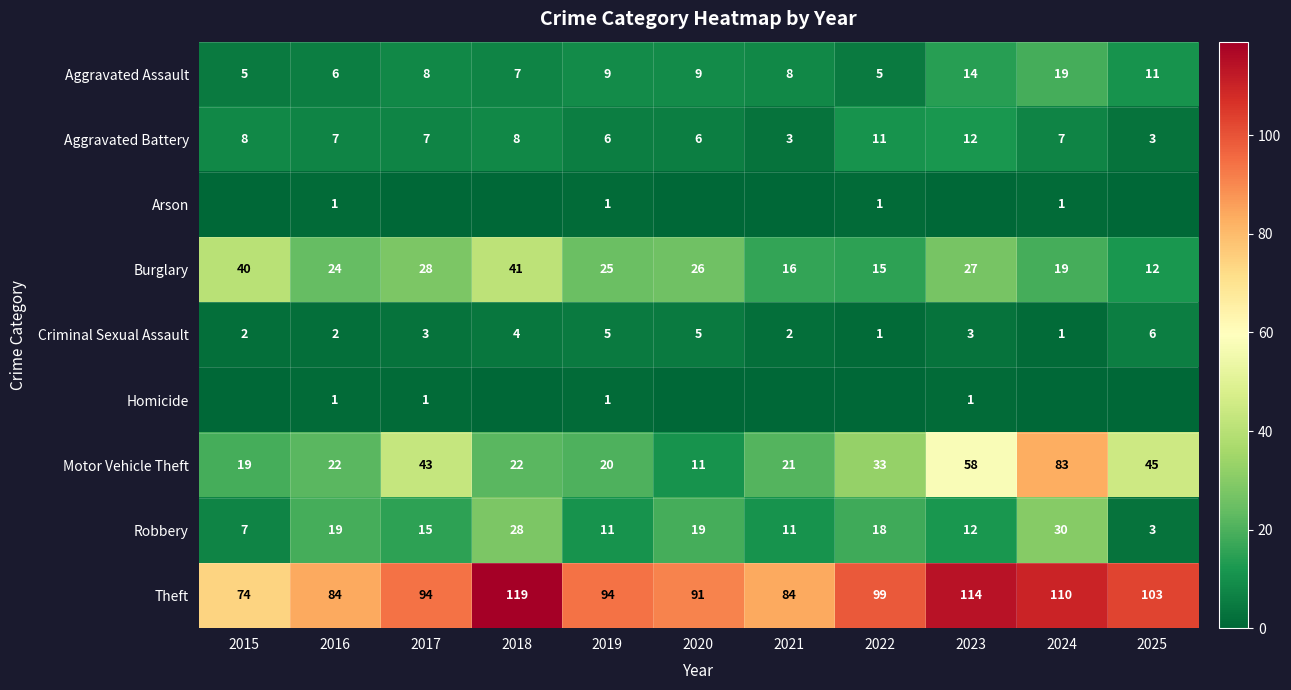

Which label corresponds to the largest value in the chart?

2018